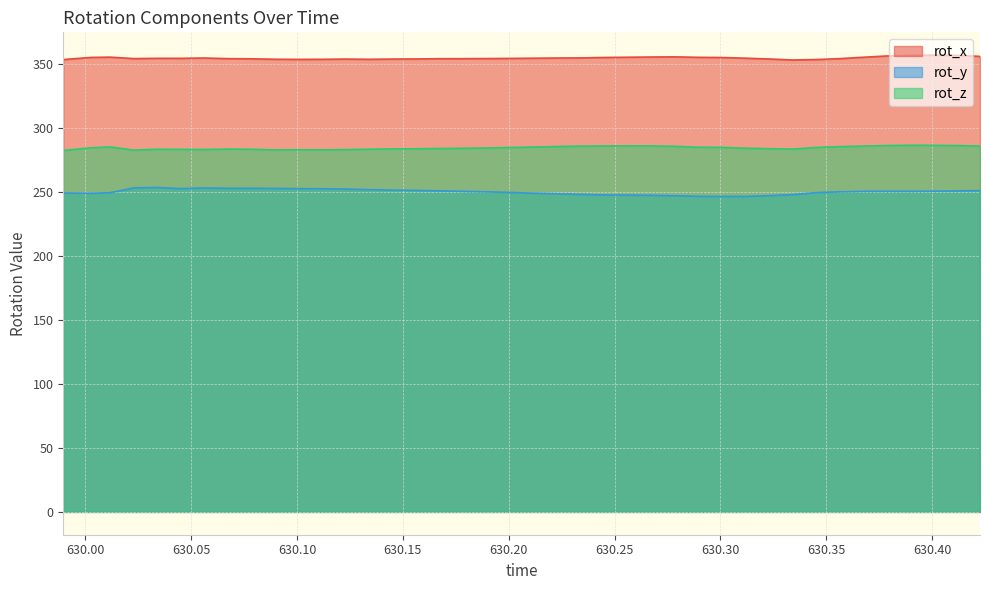

What is the average value of the rot_x series?

354.6